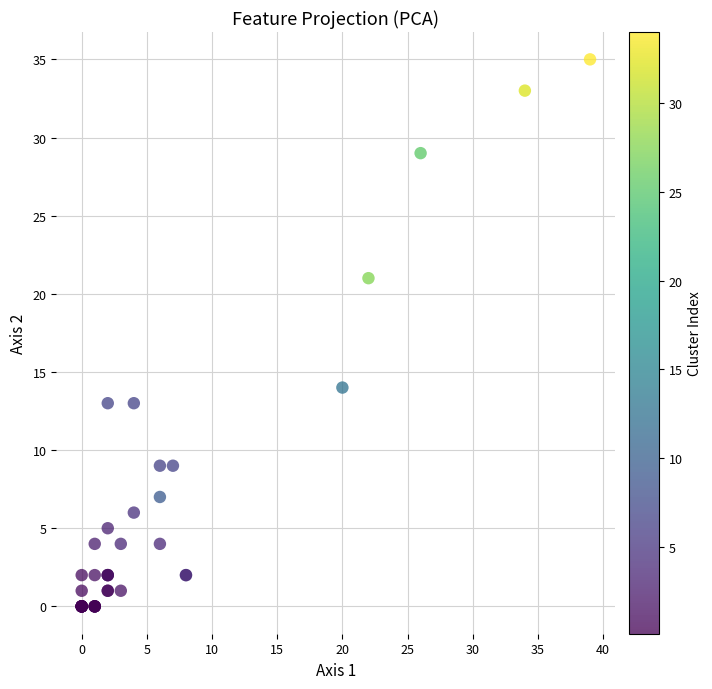

What Y value in the scatter plot is closest to 17?

14